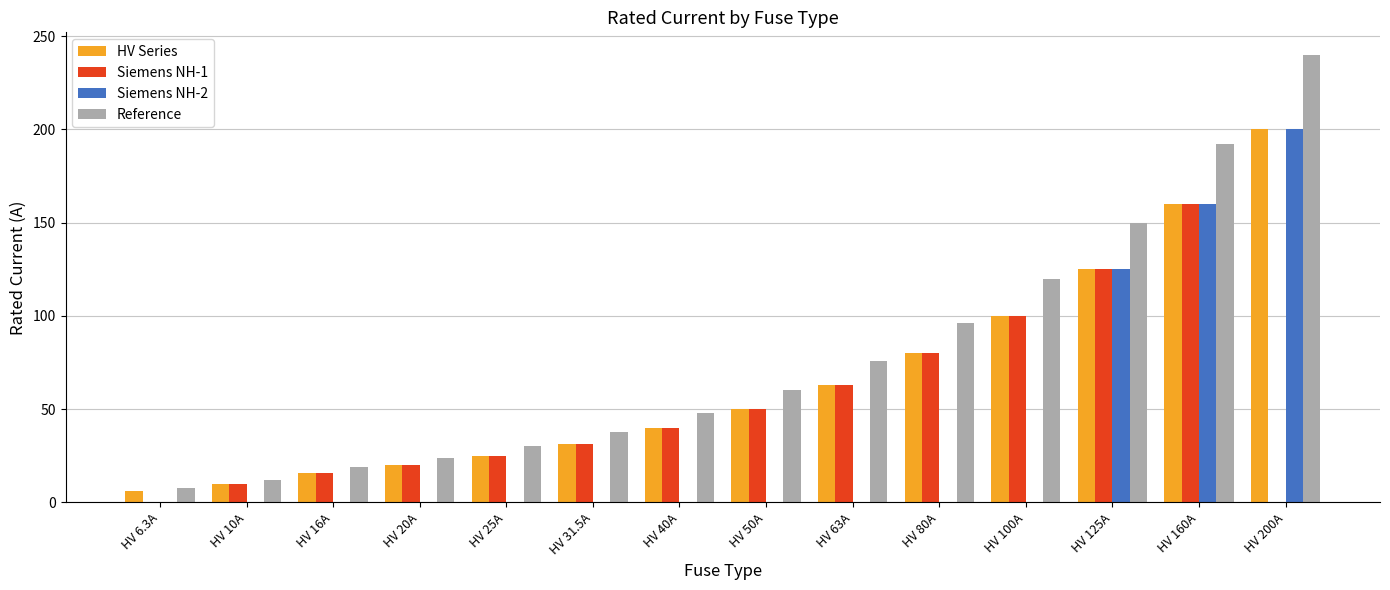

Between HV 31.5A and HV 80A, which series saw the biggest shift?

Reference